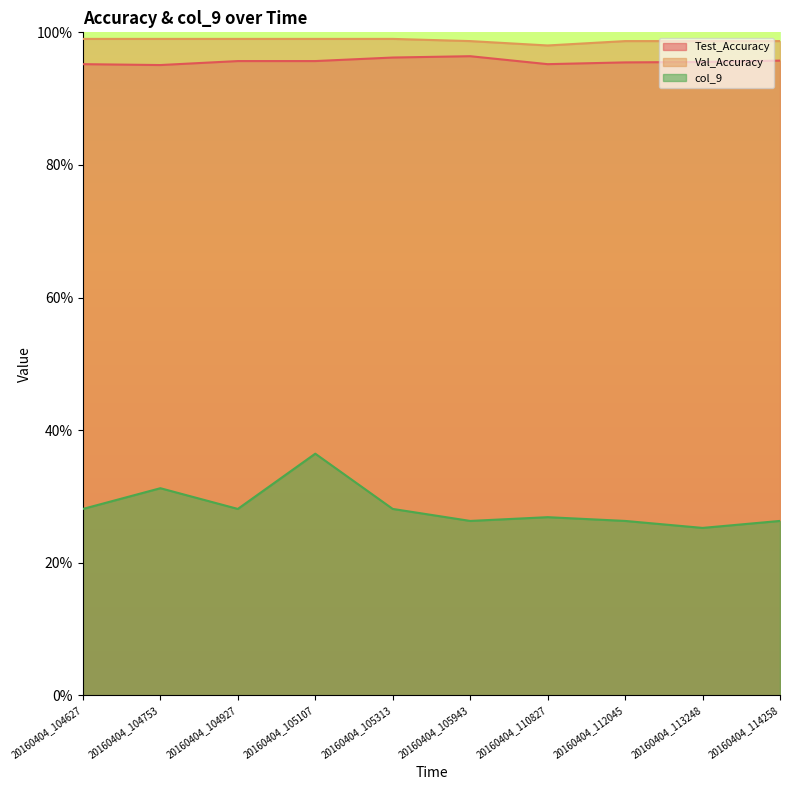

Which series has the largest range (max minus min)?

col_9